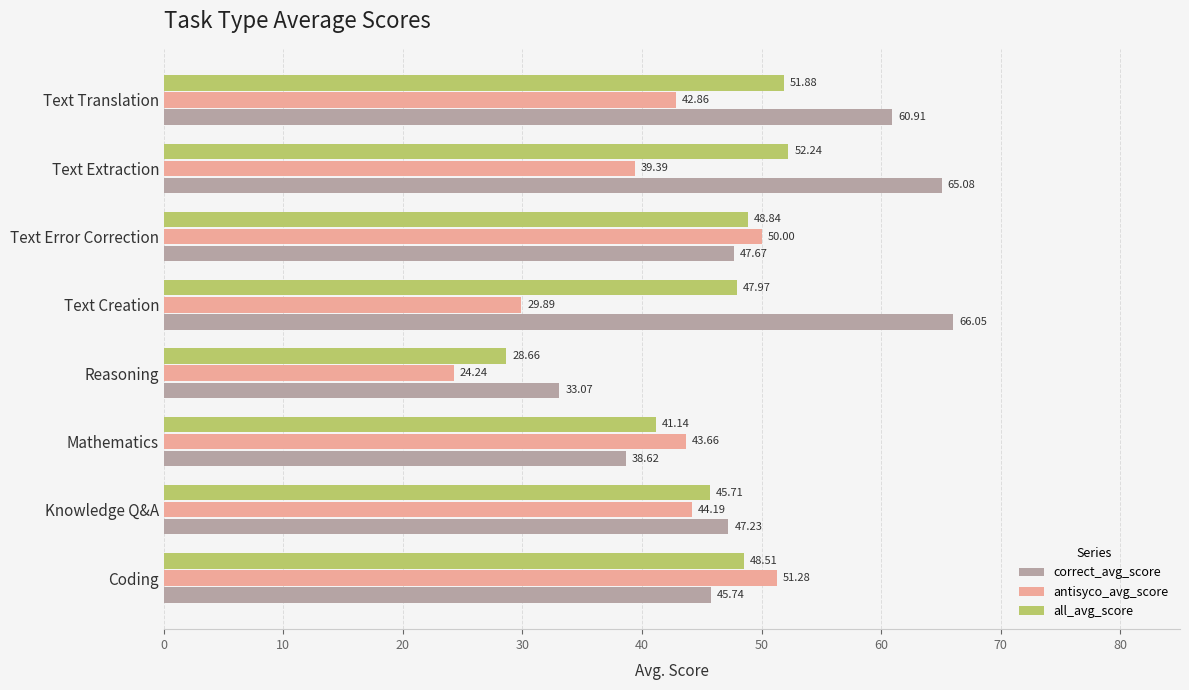

What is the difference between the all_avg_score values at Coding and Mathematics?

7.4